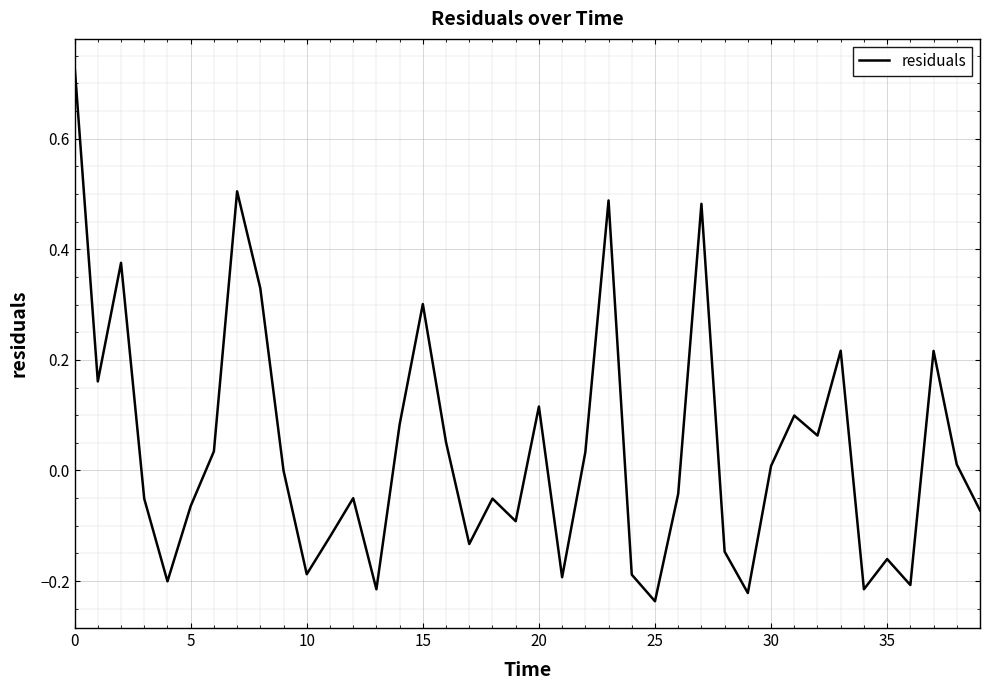

What is the difference between the maximum and minimum values?

1.0